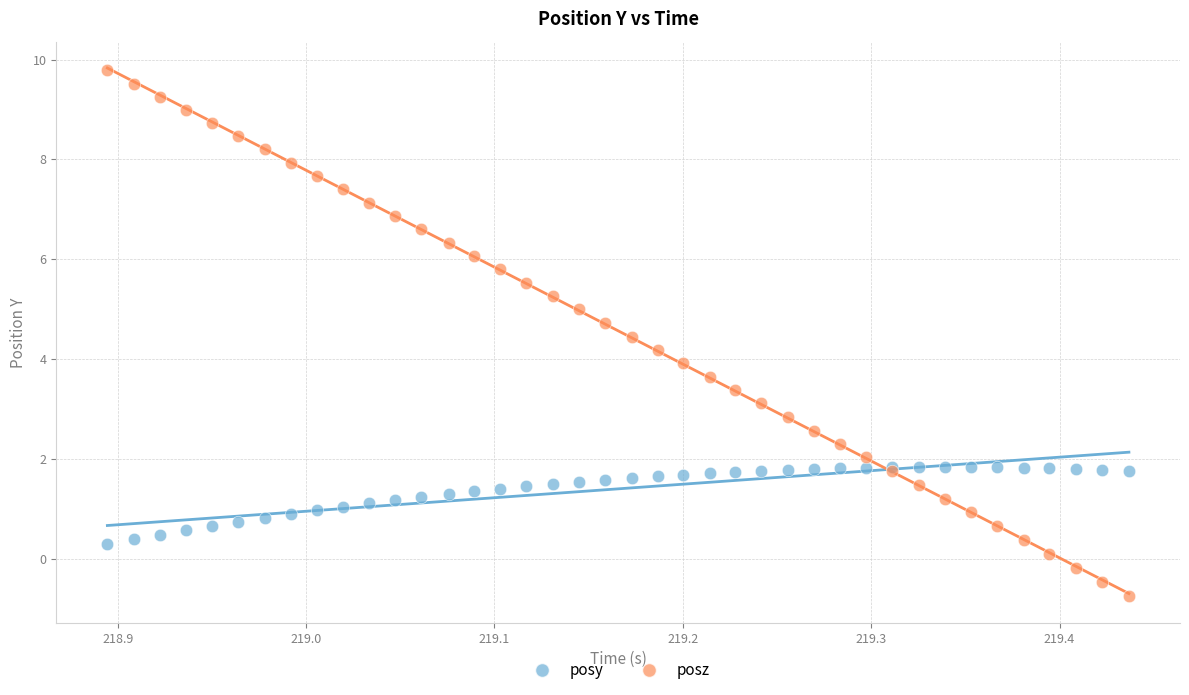

Which series reaches the minimum Y coordinate?

posz